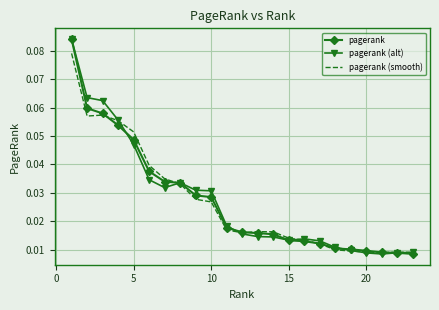

What are all the series names shown in the legend?

pagerank, pagerank (alt), pagerank (smooth)